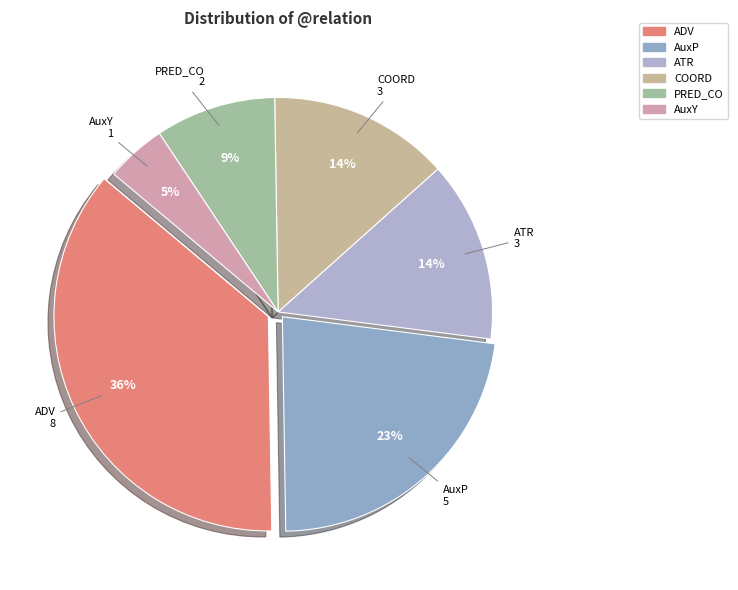

Combined, do AuxY and COORD account for over 50%?

No